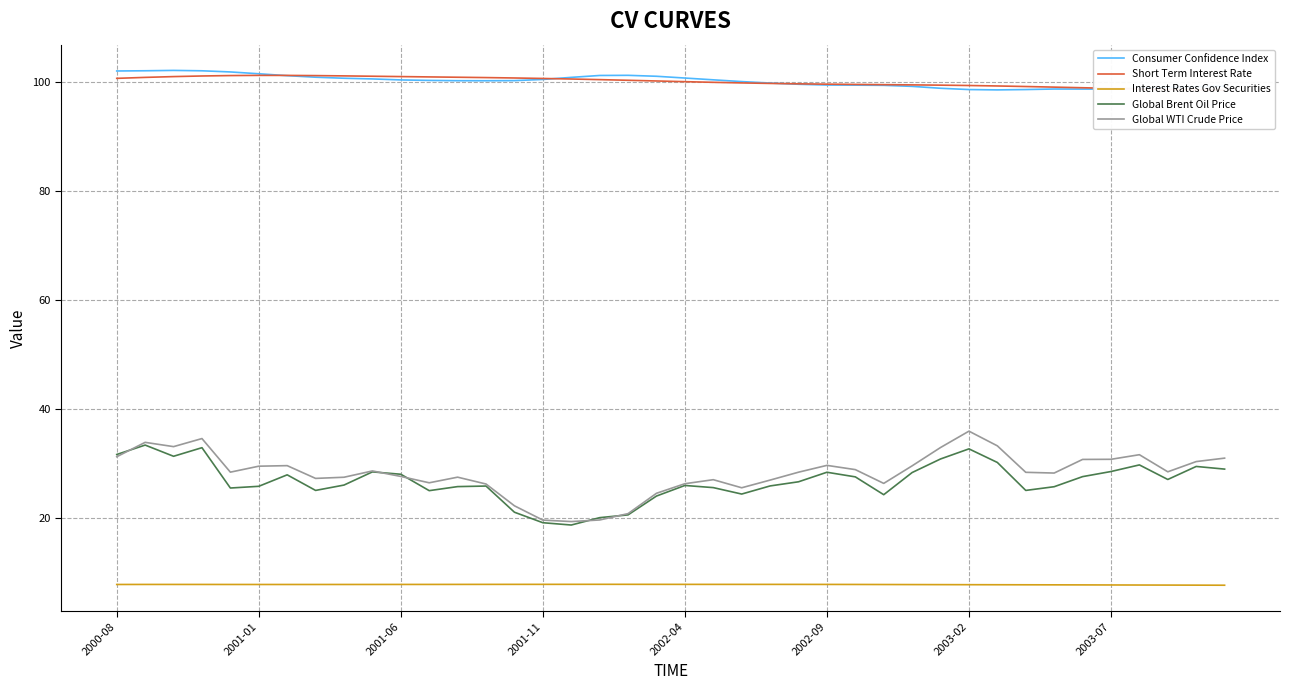

What is the value of the Global WTI Crude Price point at the 37th from the left?

31.6